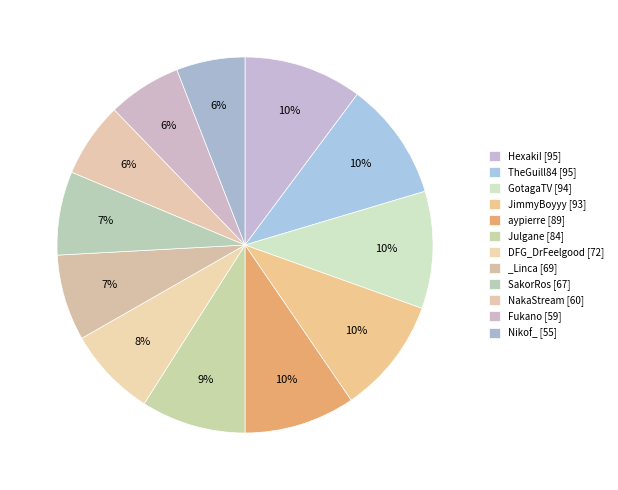

To the nearest percent, what is the average slice percentage?

8%